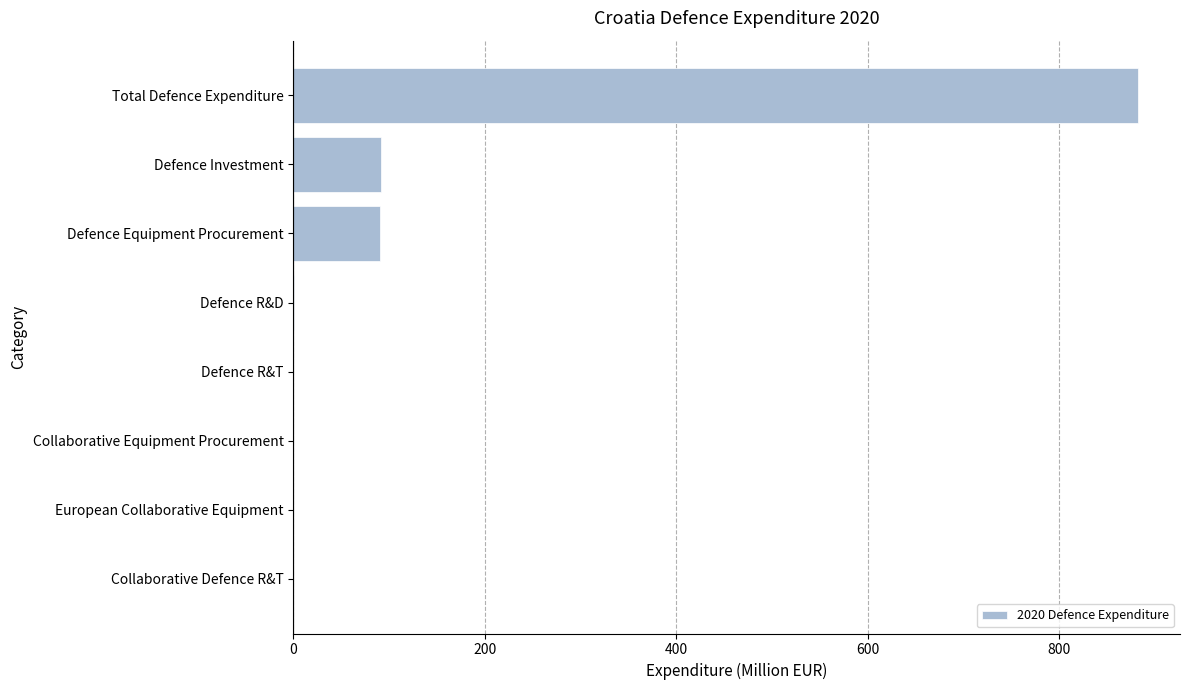

The value at Defence Equipment Procurement is 91.0. True or false?

True